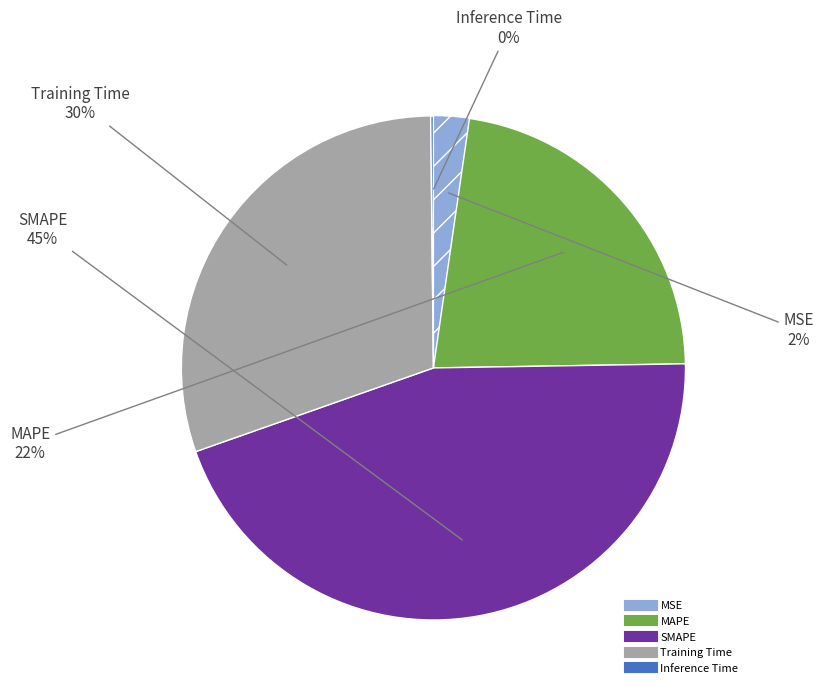

True or false: SMAPE accounts for 45% of the total.

True